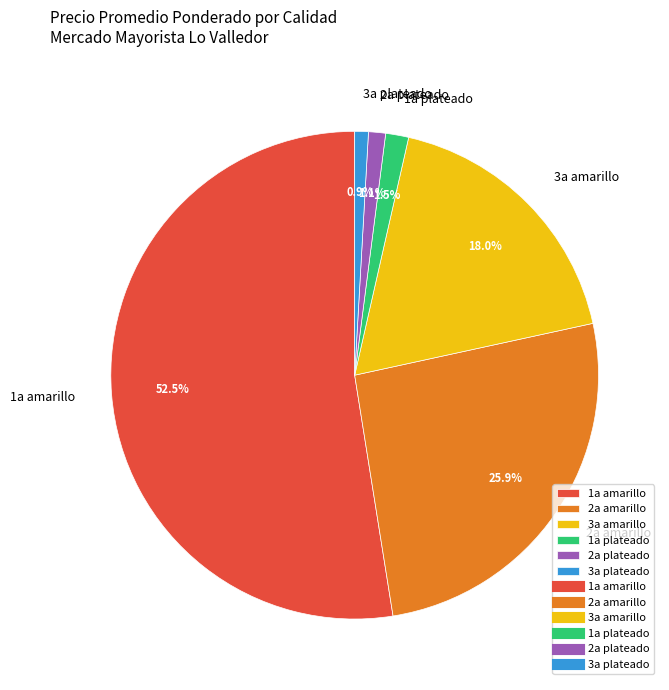

The 3a amarillo slice represents 1% of the pie. True or false?

False